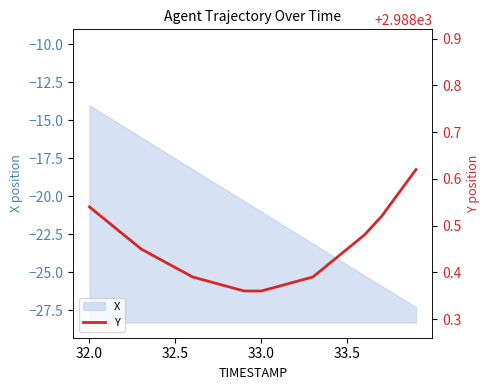

Which category has the highest value in the X series?

32.0